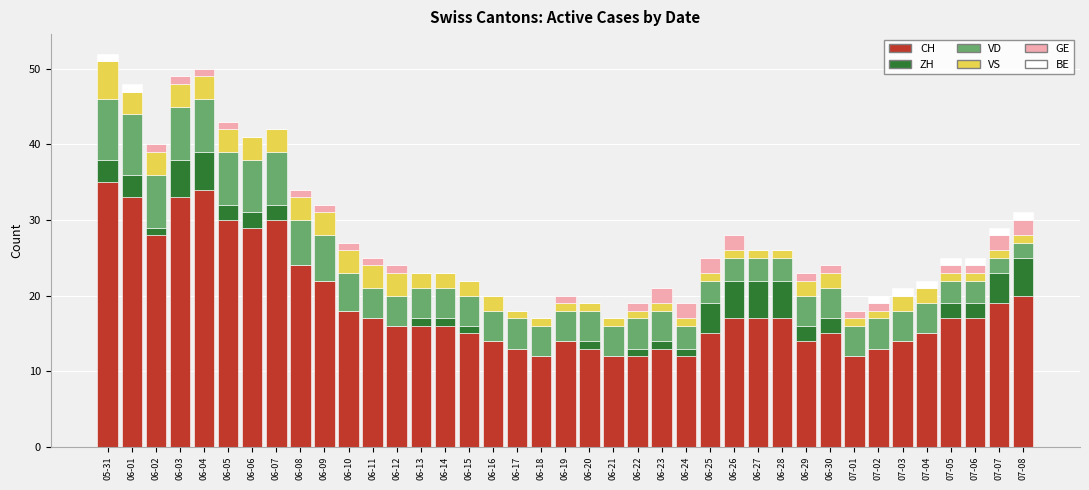

Are the bars horizontal?

No